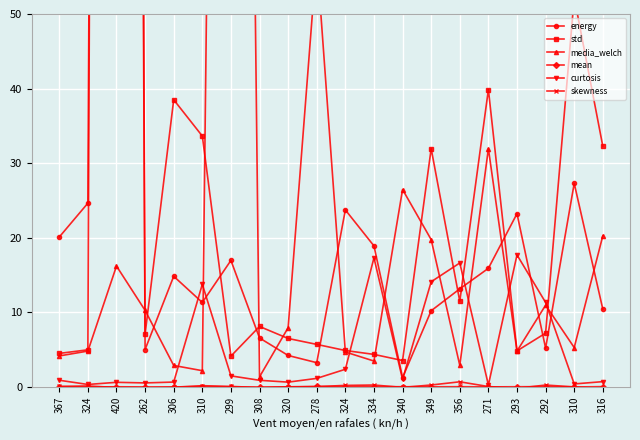

Does the chart display data point markers on the line(s)?

Yes